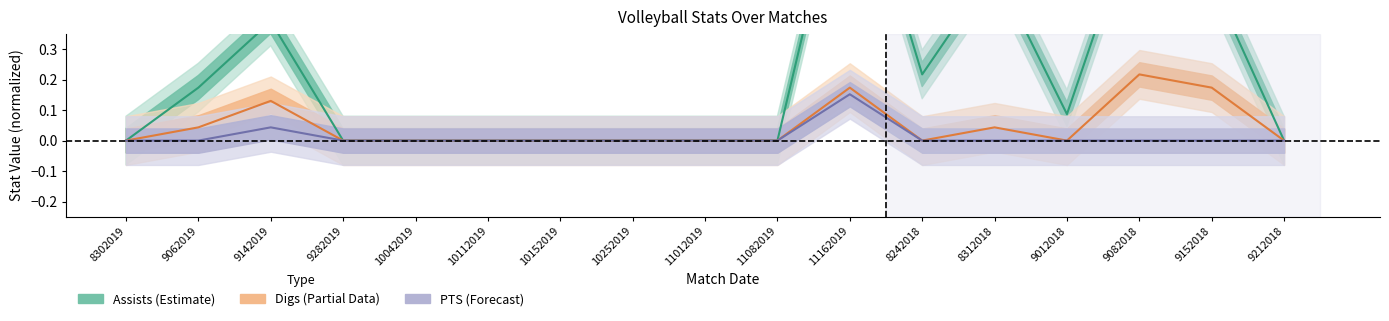

Does the chart display data point markers on the line(s)?

No